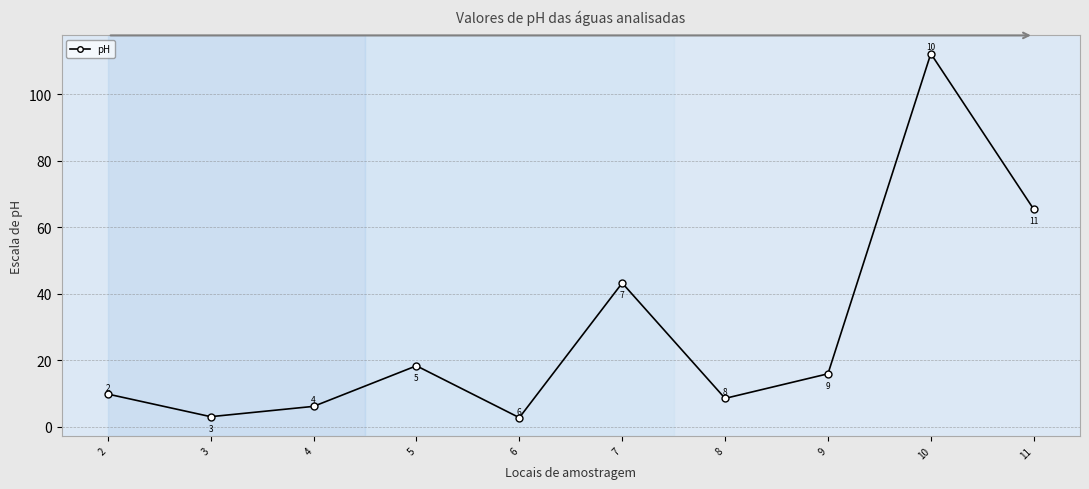

What is the difference between the second highest and second lowest values?

62.4